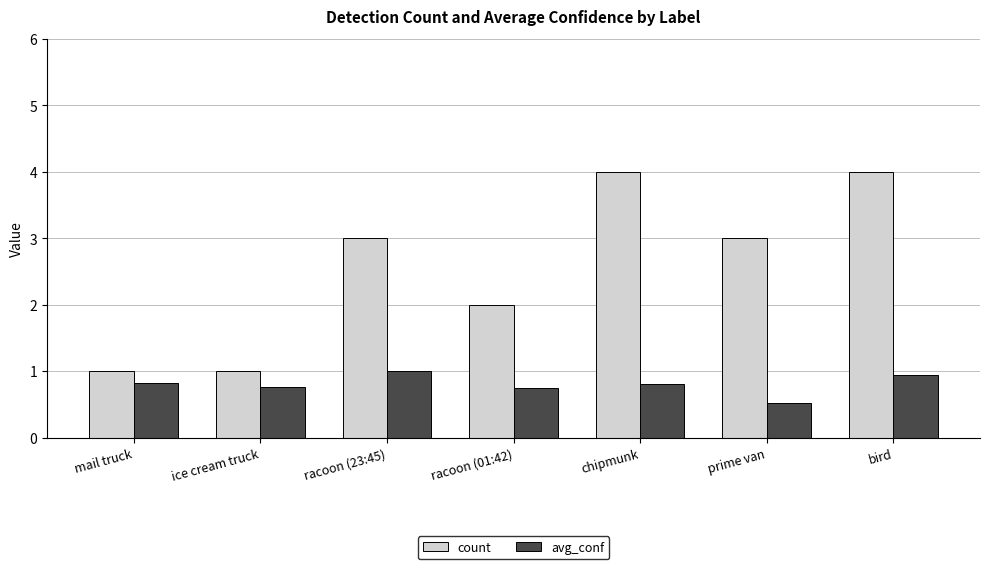

Which series changed the most between mail truck and prime van?

count